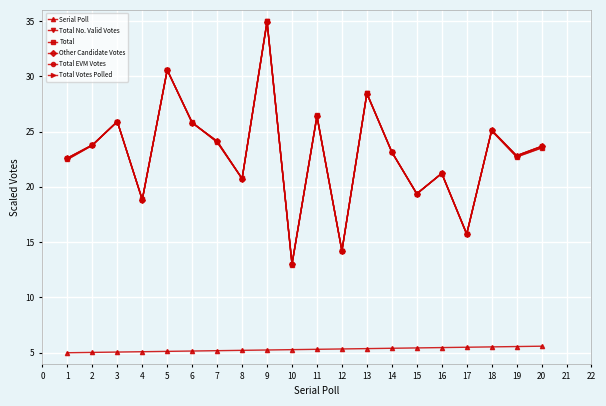

Does the chart have visible grid lines?

Yes